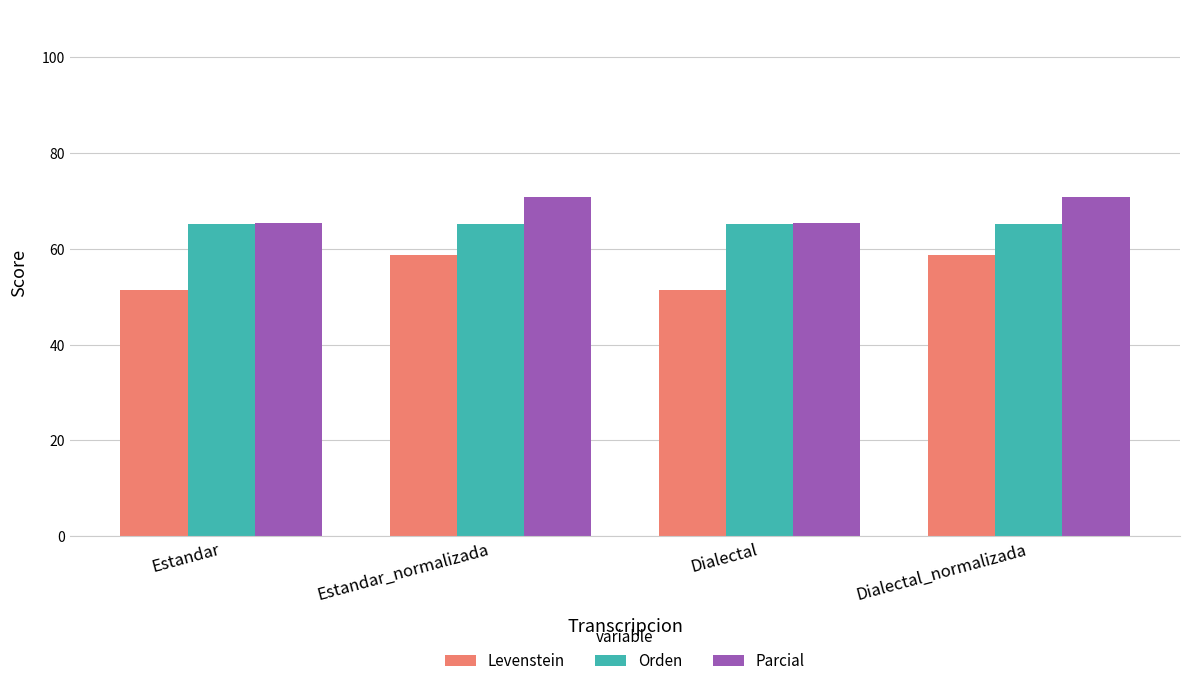

What is the label of the 2nd bar from the left?

Estandar_normalizada